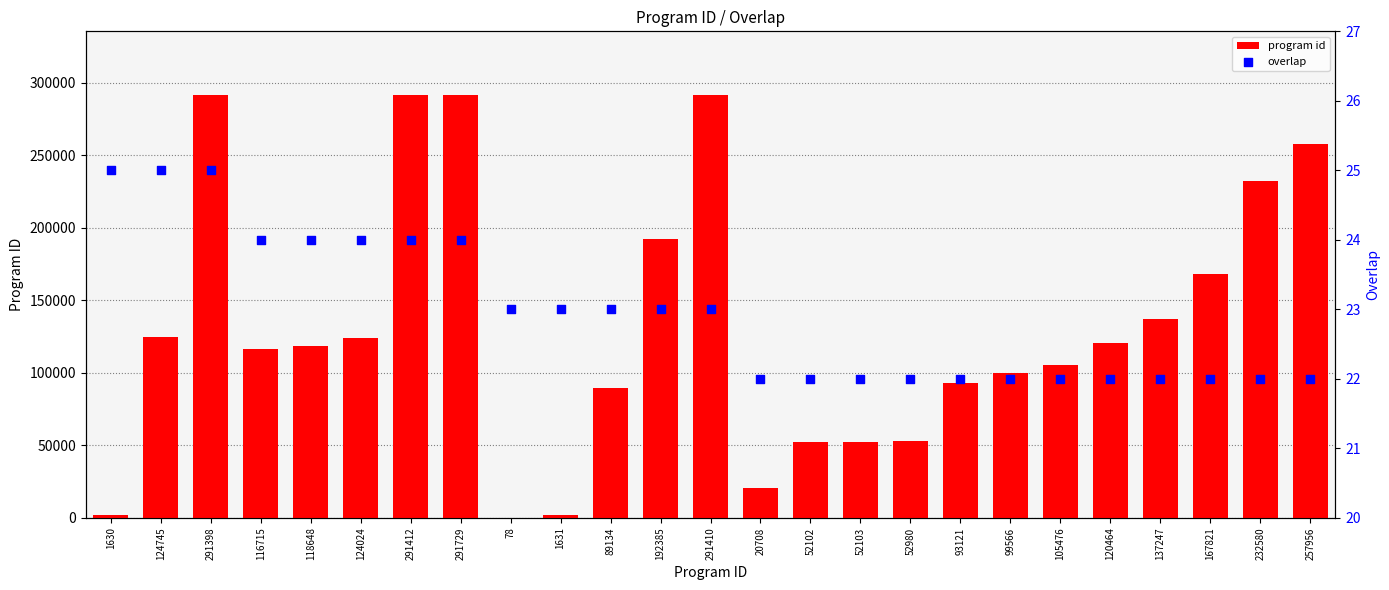

Which series has the largest Y range (max minus min)?

program id